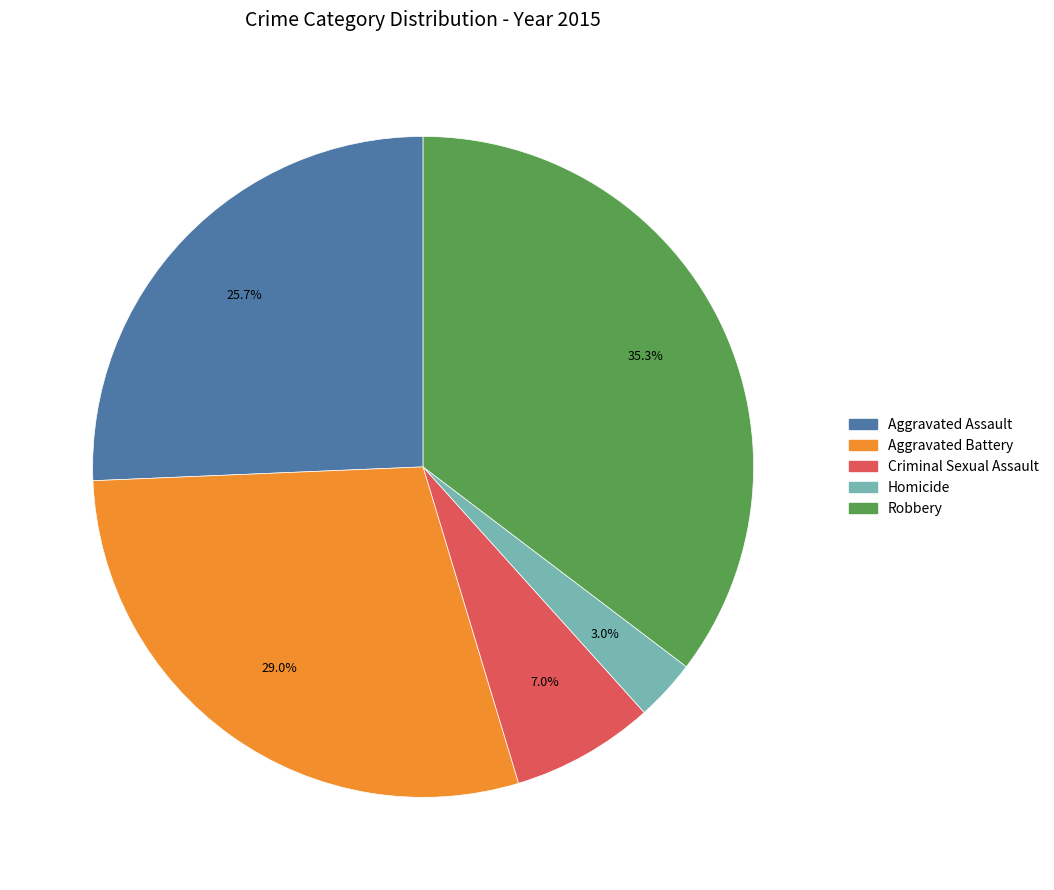

To the nearest percent, what is the difference between the largest and smallest slice percentages?

32%